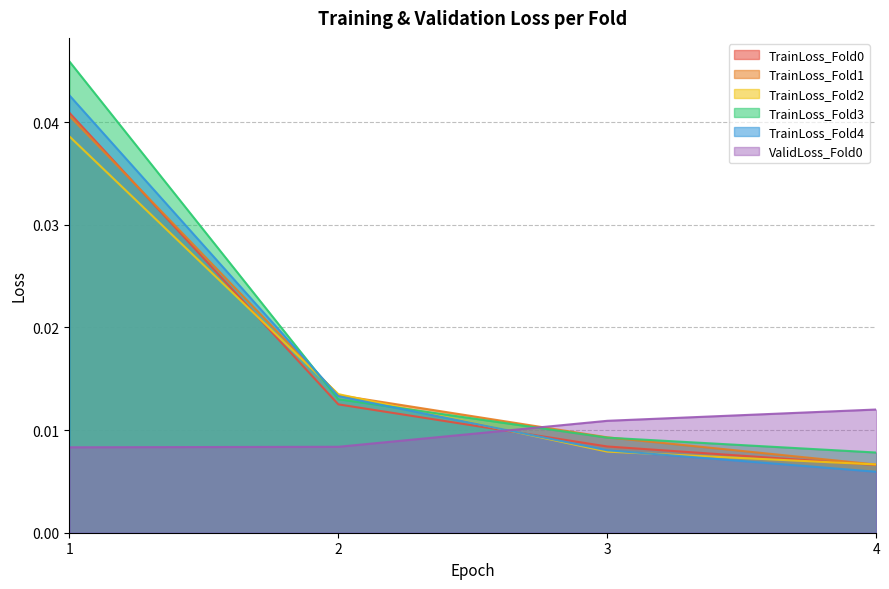

True or false: ValidLoss_Fold0 and TrainLoss_Fold4 intersect in this chart.

True